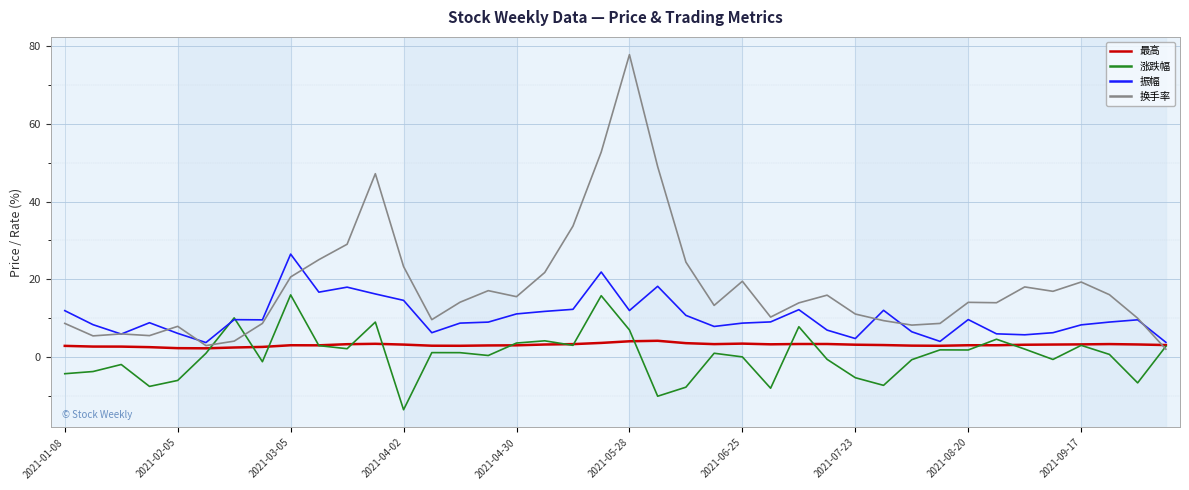

Which series has the largest total across all categories?

换手率